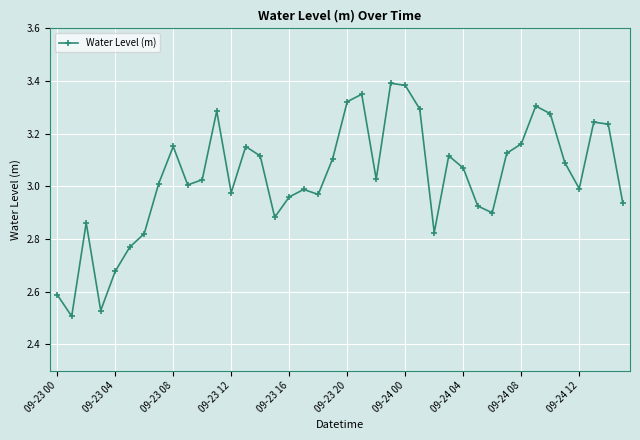

What is the difference between the maximum and minimum values?

0.9